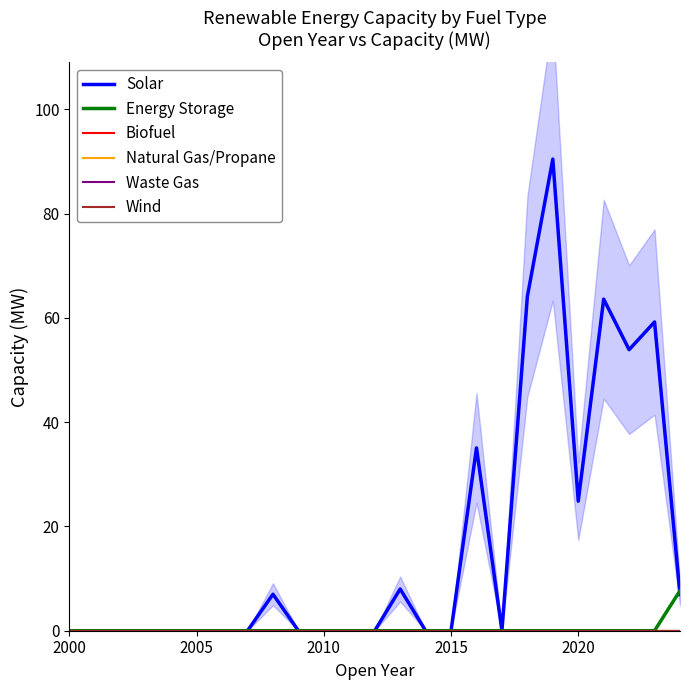

What are all the series names shown in the legend?

Solar, Energy Storage, Biofuel, Natural Gas/Propane, Waste Gas, Wind